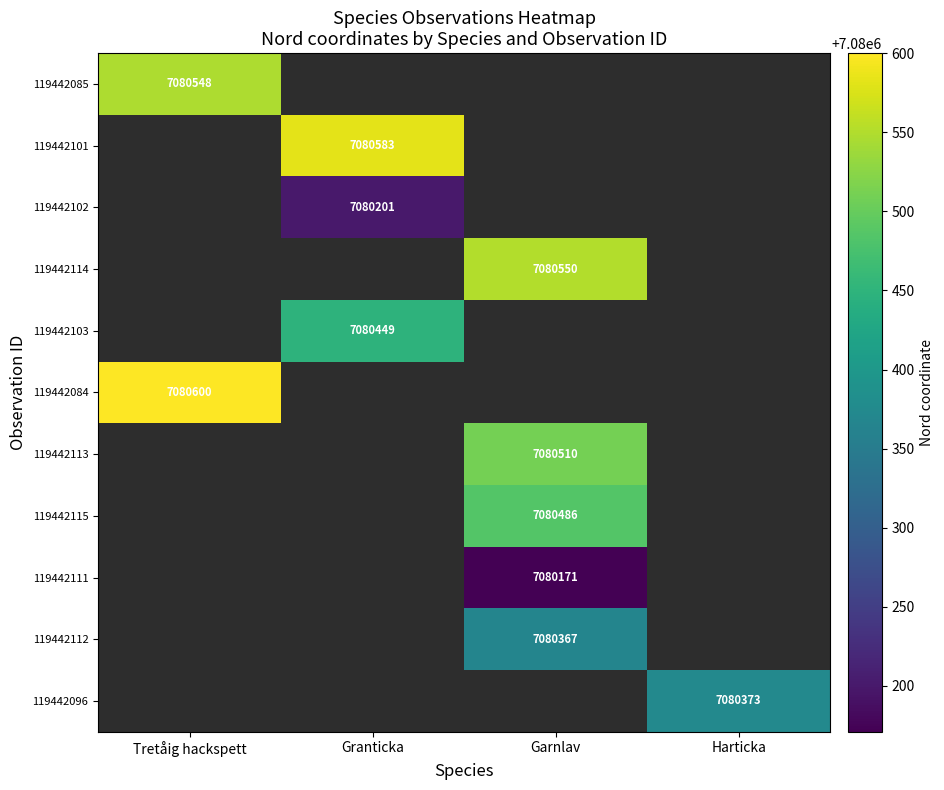

Is it true that 119442112 equals 7080367 at Garnlav?

True